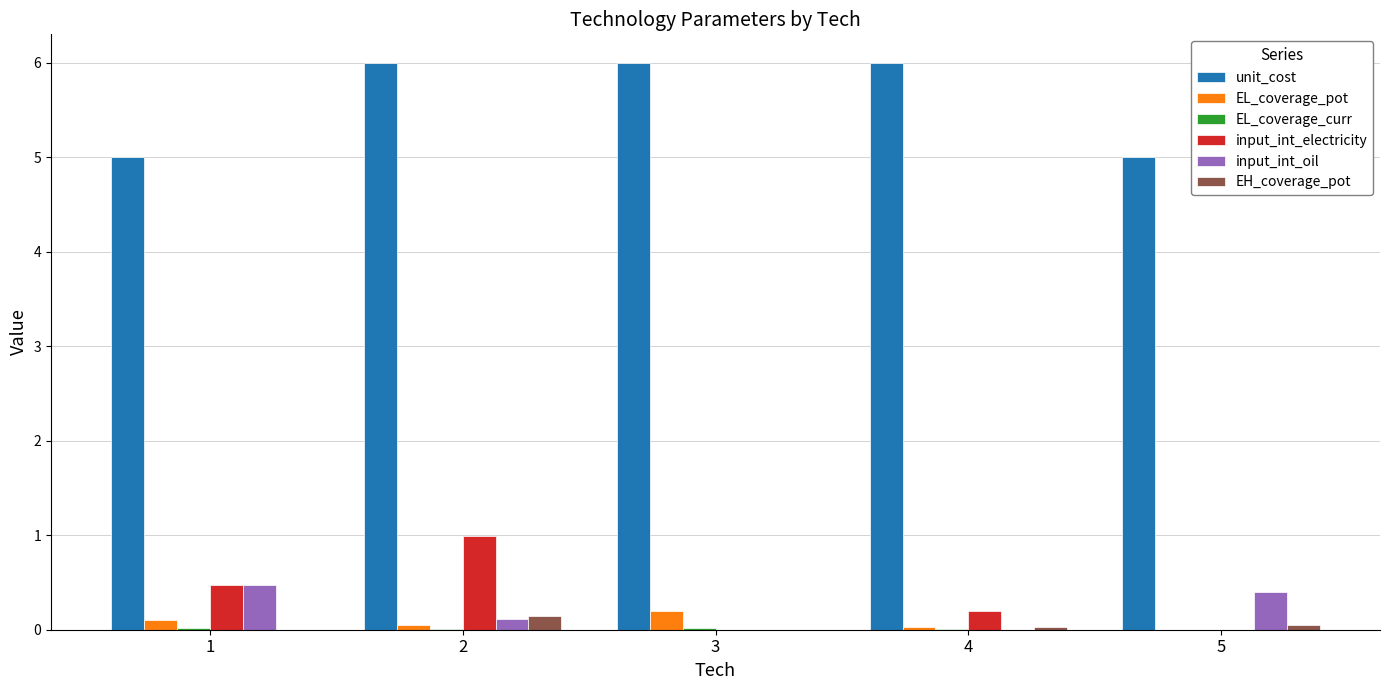

Which series has the largest total across all categories?

unit_cost